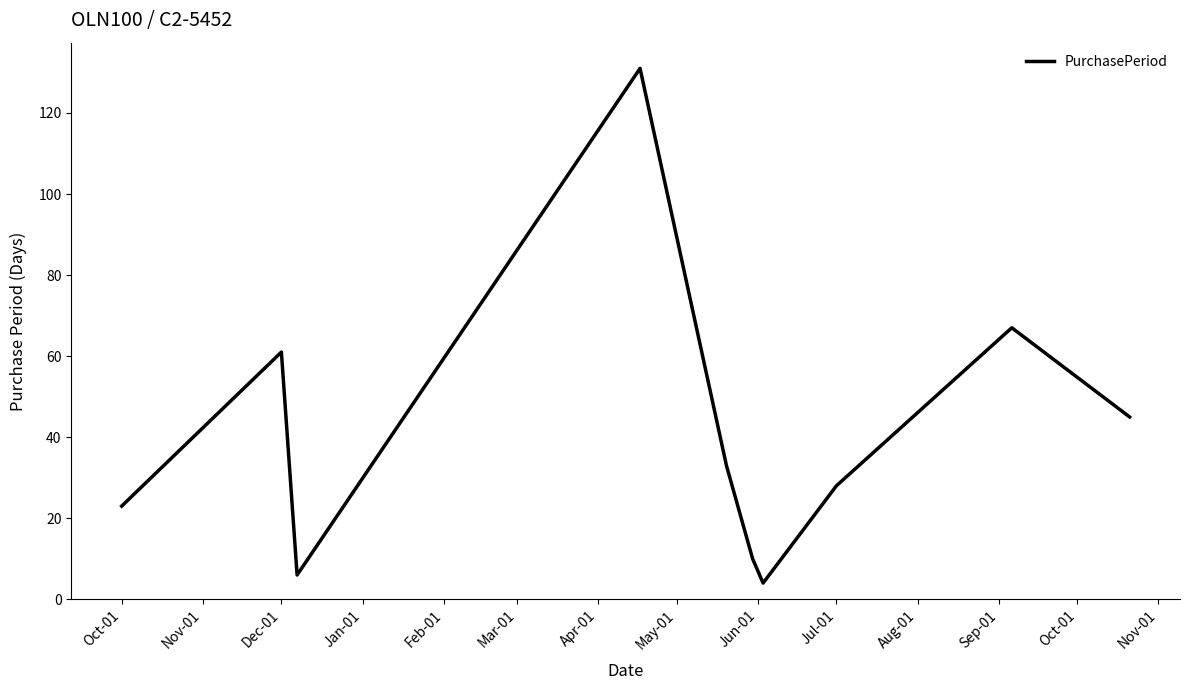

How many lines are shown in the chart?

1